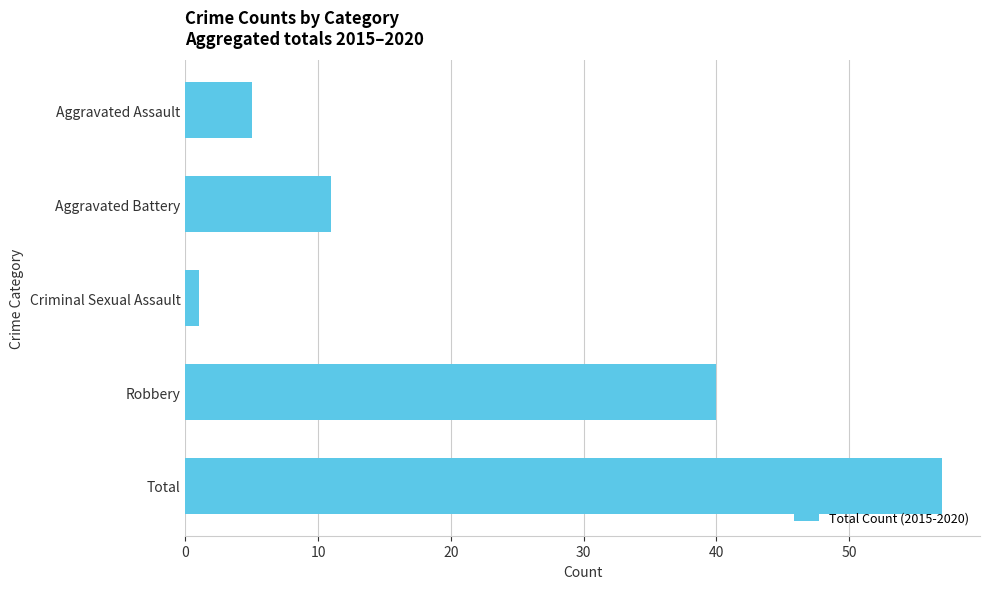

How many distinct data groups are displayed?

1